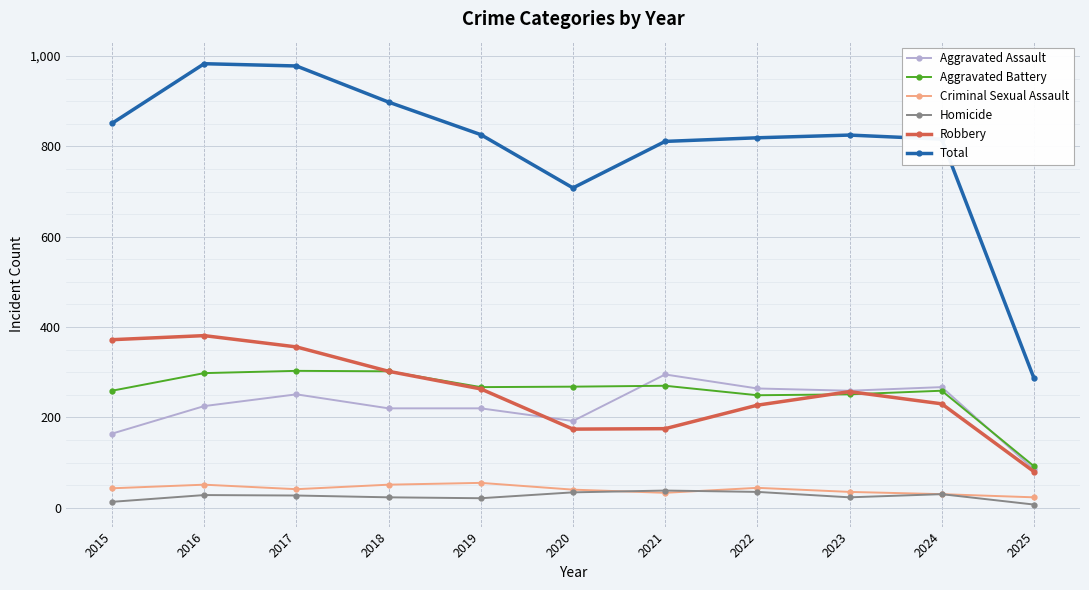

At which label does Aggravated Assault reach its peak?

2021